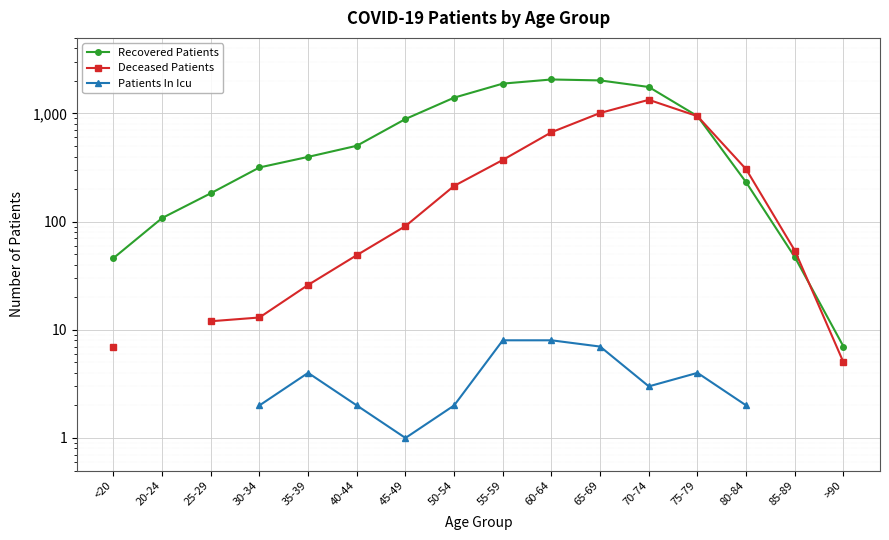

At which category does Deceased Patients reach its first local peak?

70-74